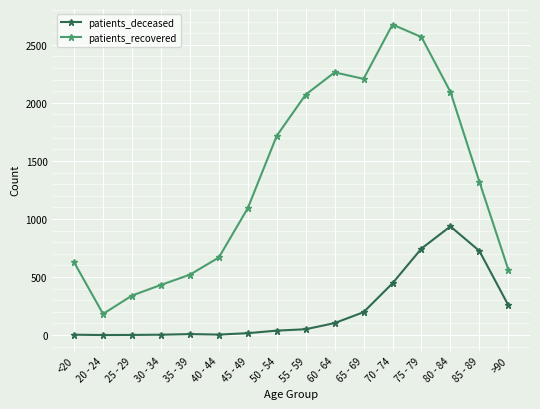

Does the chart display data point markers on the line(s)?

Yes